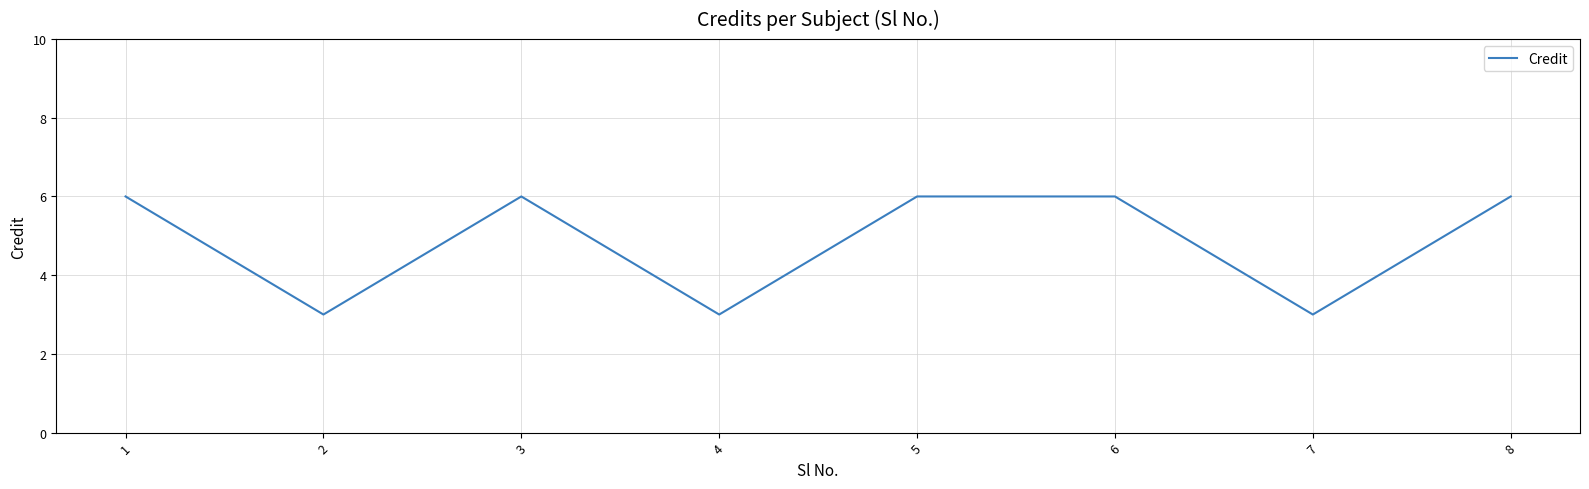

Approximately how many times larger is the value at 4 compared to 6?

0.5